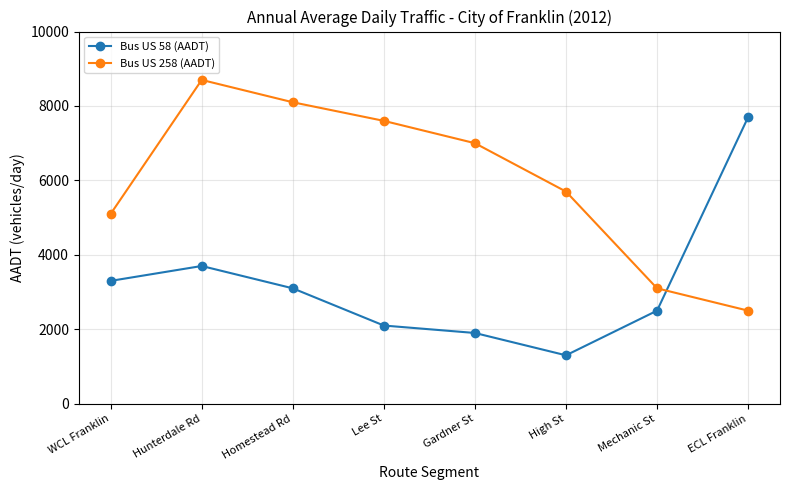

Which series changed the most between WCL Franklin and Gardner St?

Bus US 258 (AADT)